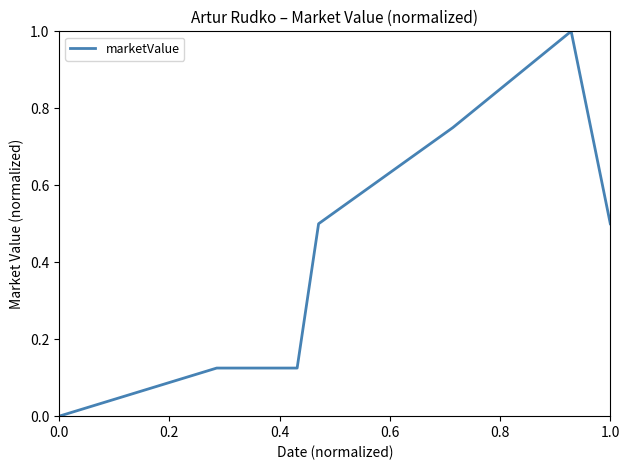

What is the sum of all values?

4.5